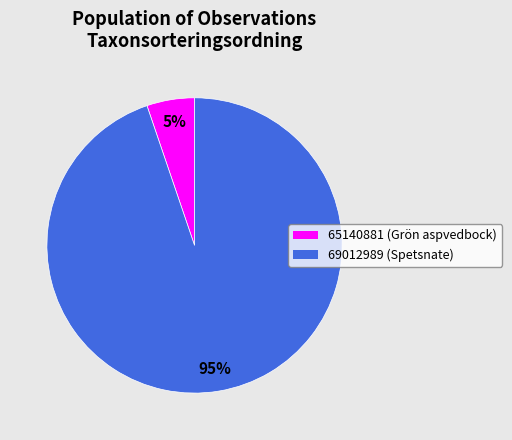

True or false: 69012989 accounts for 95% of the total.

True